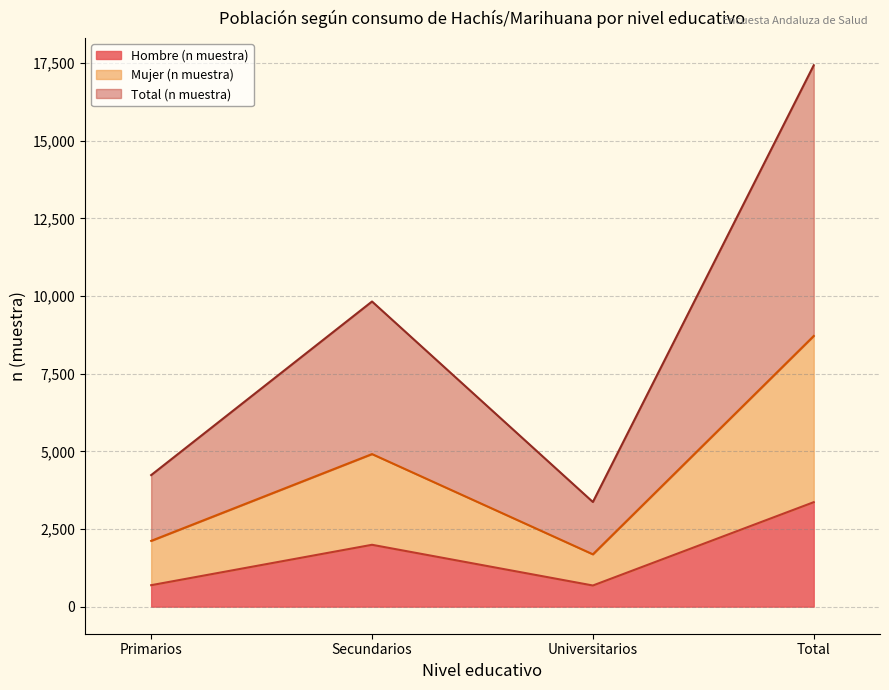

Where does the Total (n muestra) series first go above 9826?

Total